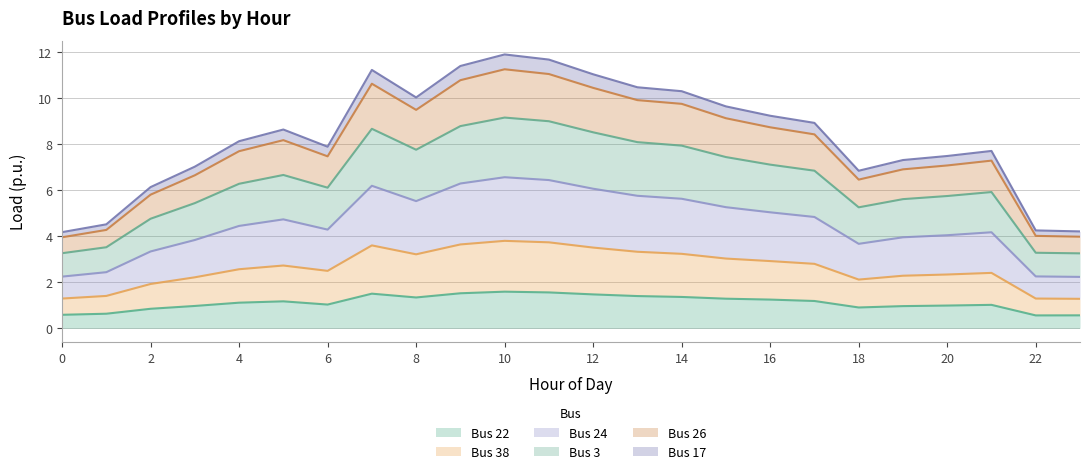

The Bus 22 series shows 1.5 at 12. True or false?

True